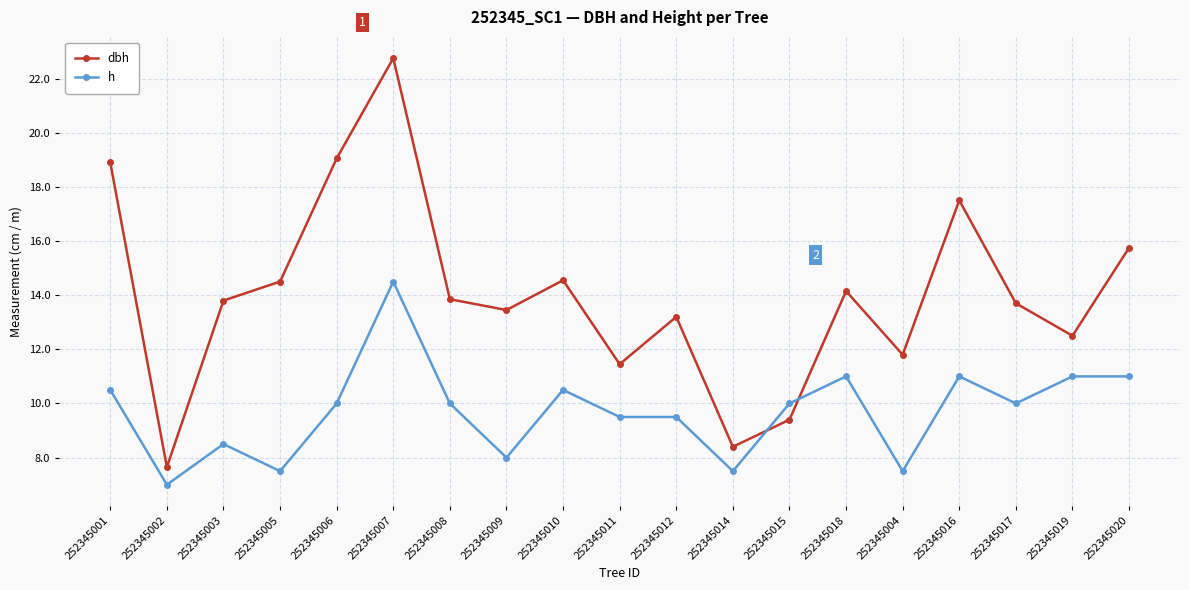

Is the value of dbh at 252345011 greater than the value of h at 252345007?

No